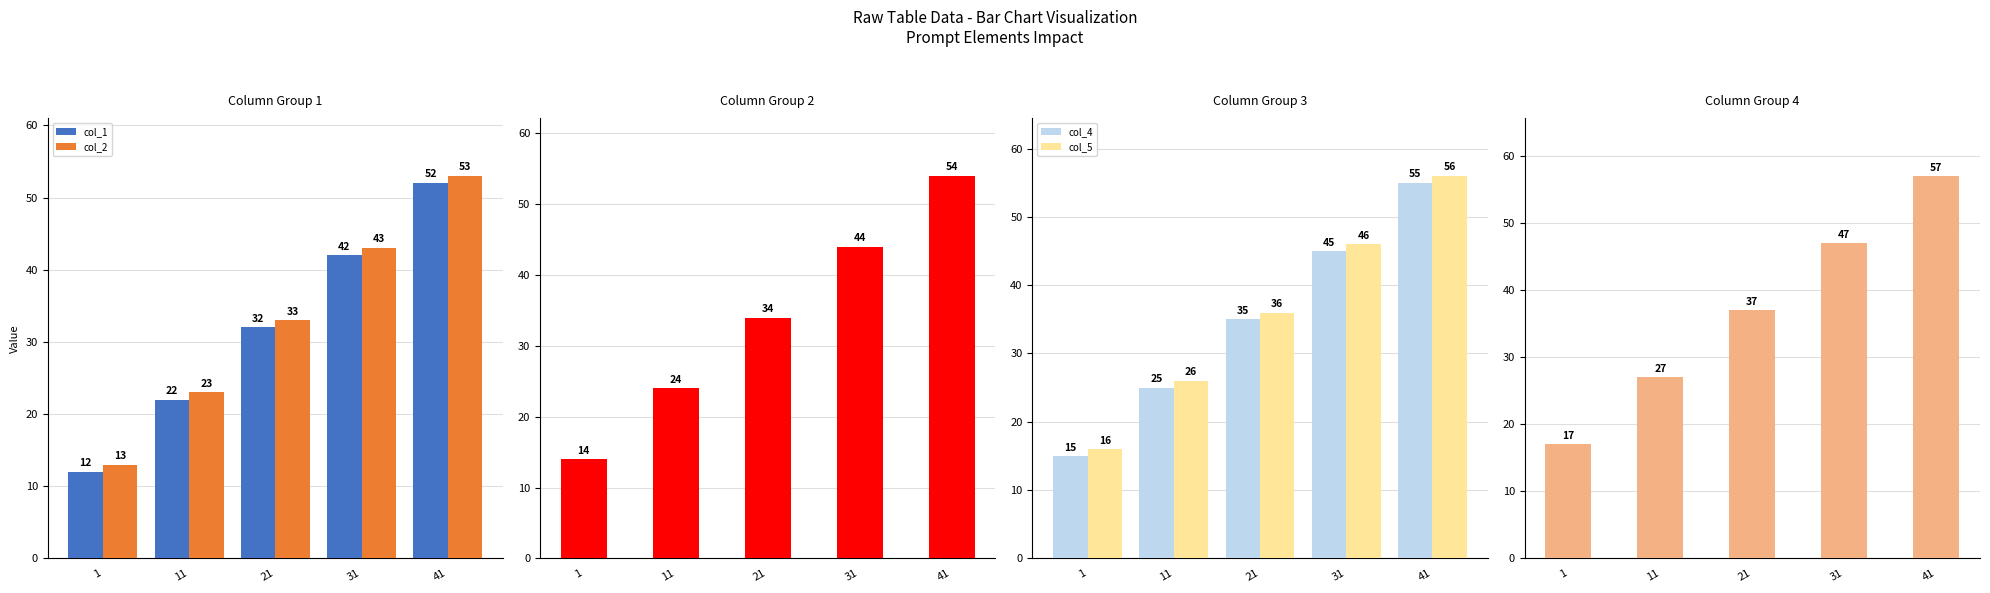

Which category has the highest value across all series?

41